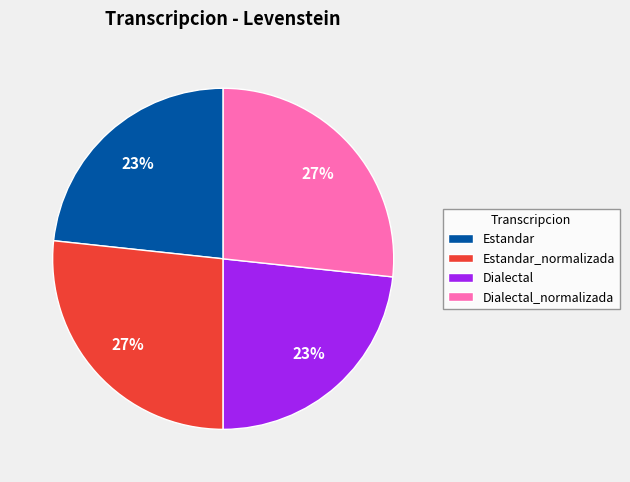

What is the ratio of the value at Dialectal to the value at Estandar?

1.0